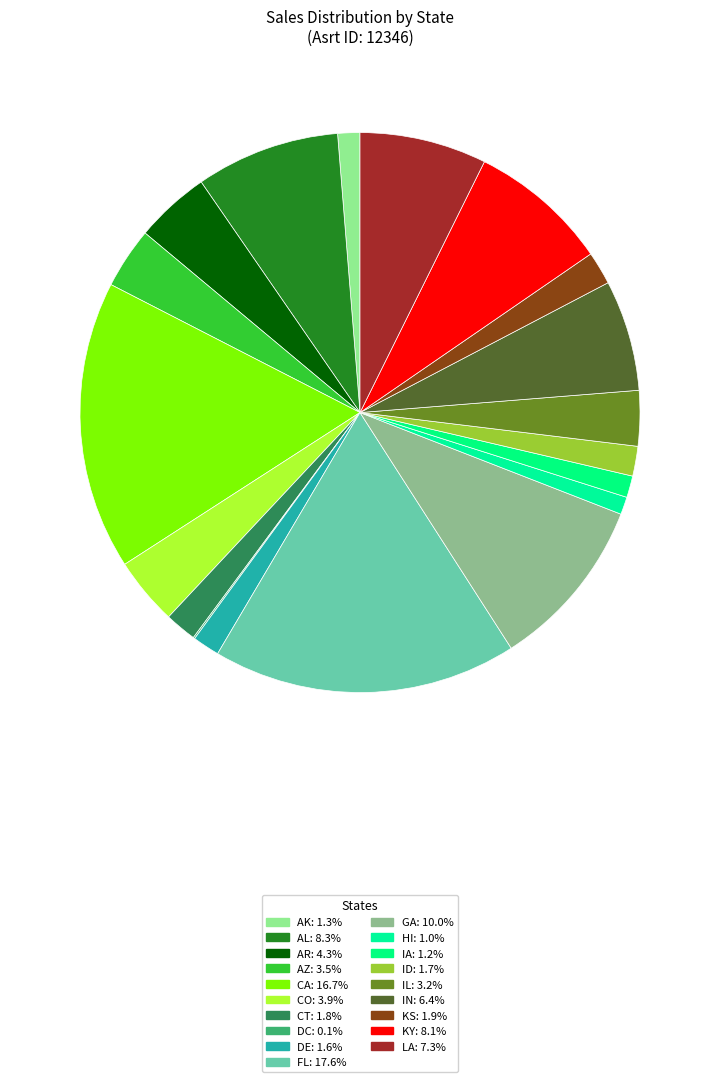

To the nearest percent, what portion does CA represent?

17%